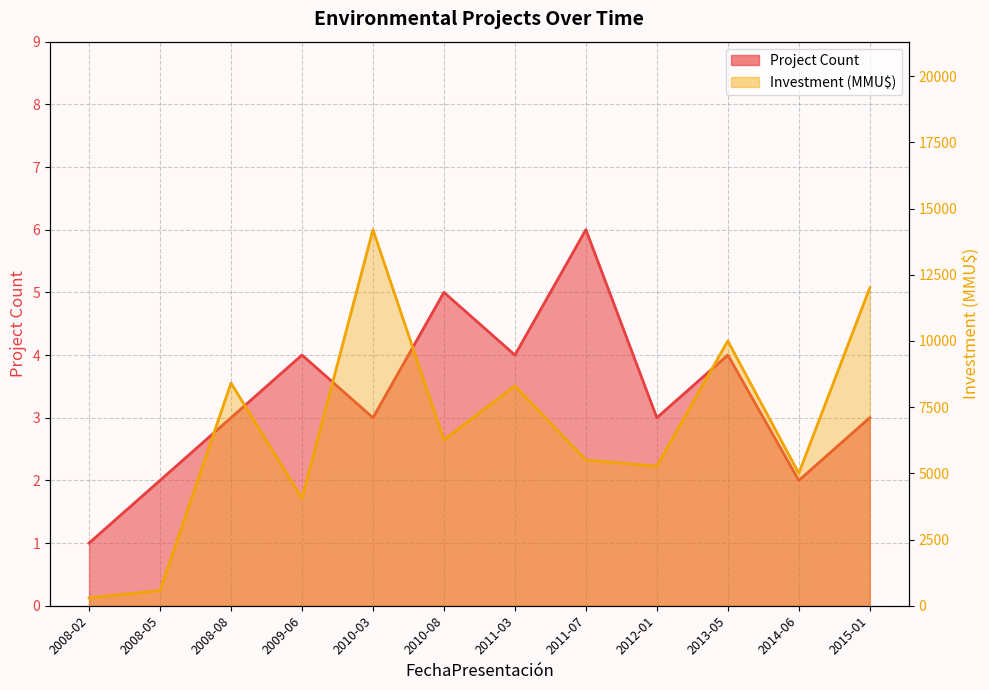

At how many categories does at least one series exceed 14052?

1